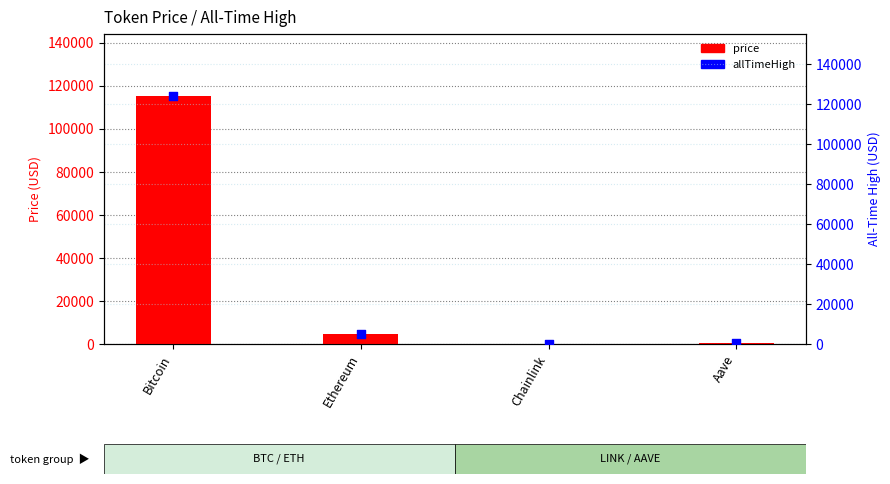

Which series reaches the minimum Y coordinate?

price